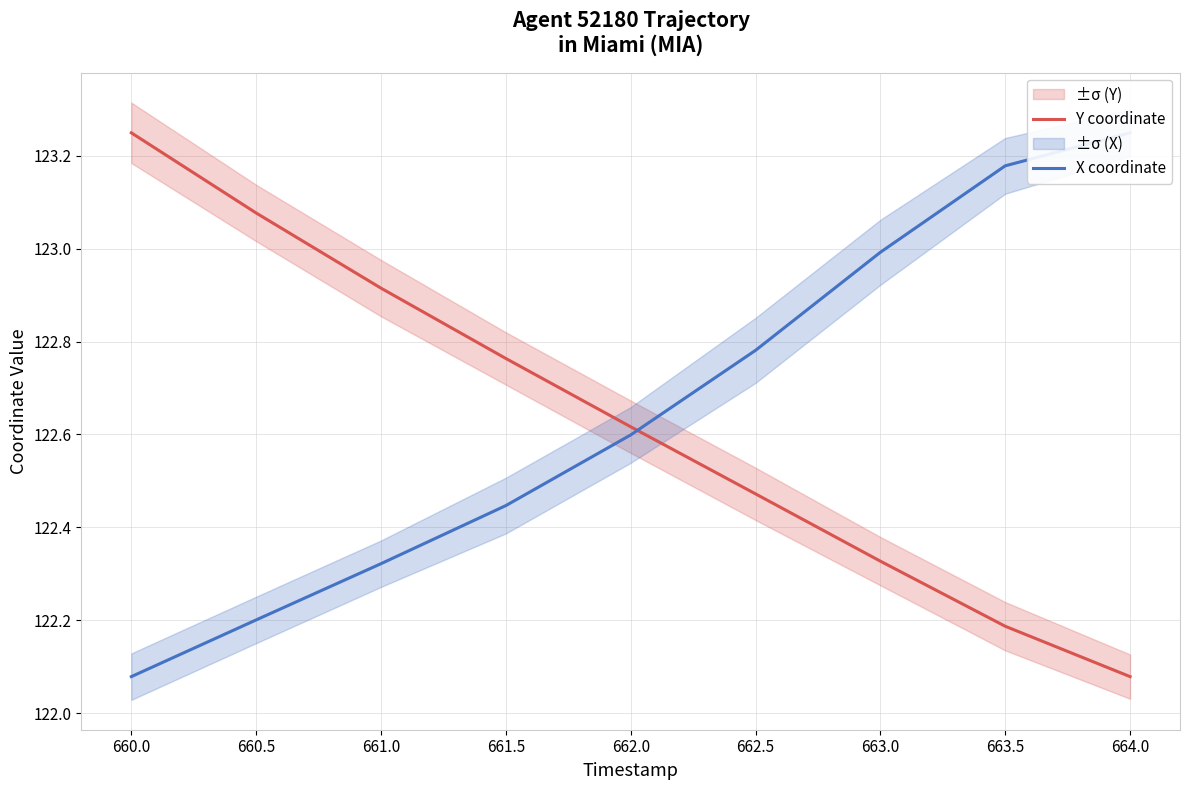

True or false: Y coordinate has more than 2 points higher than both neighbors.

False